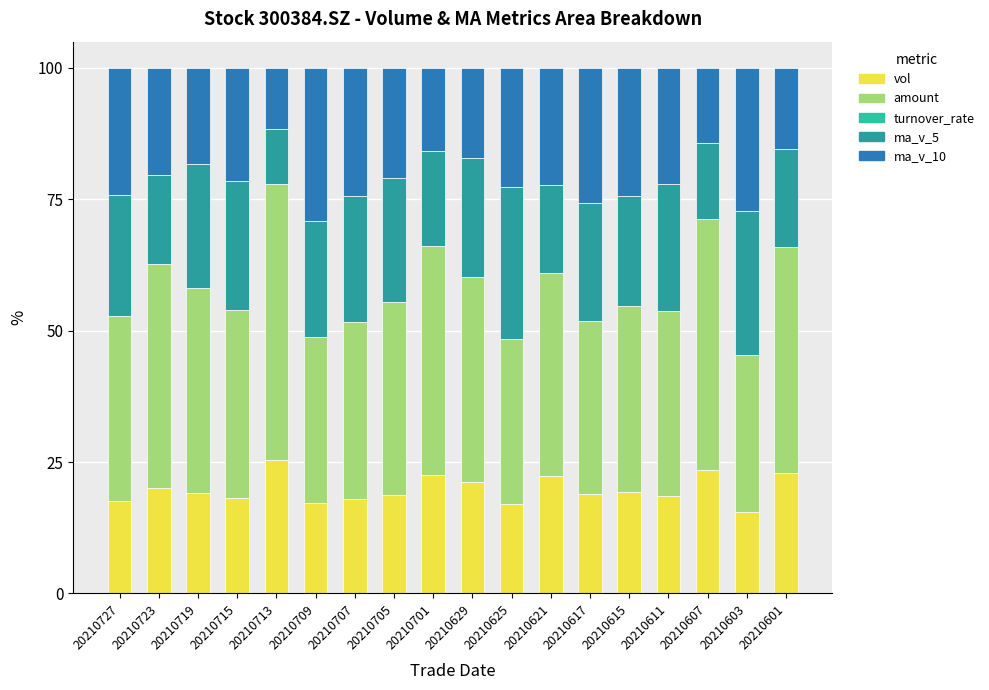

Read the amount value at 20210715.

35.8